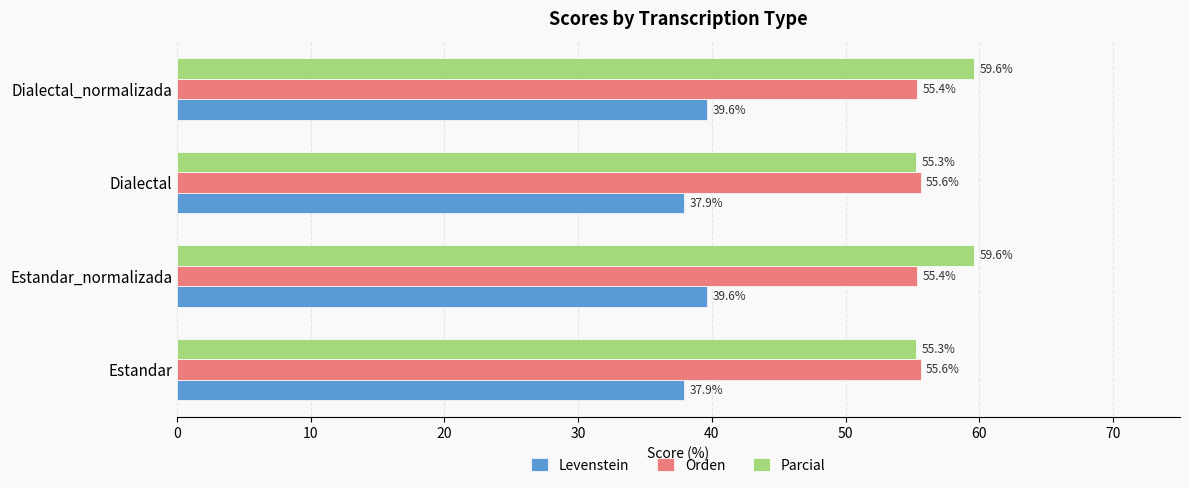

What is the minimum value for Orden?

55.4